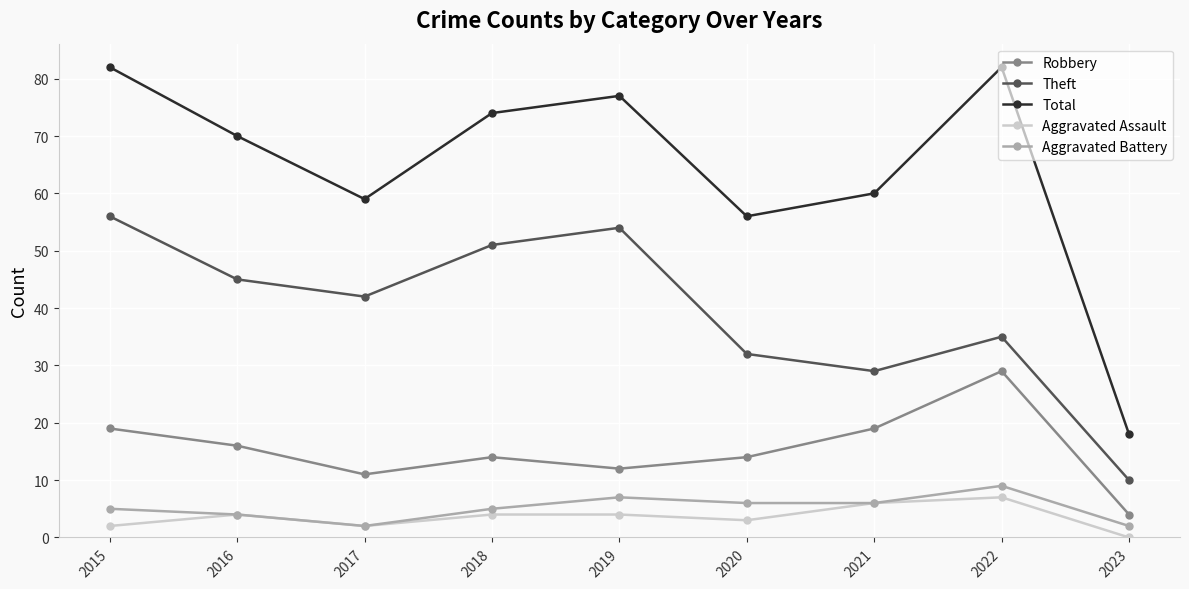

Which series has the largest range (max minus min)?

Total